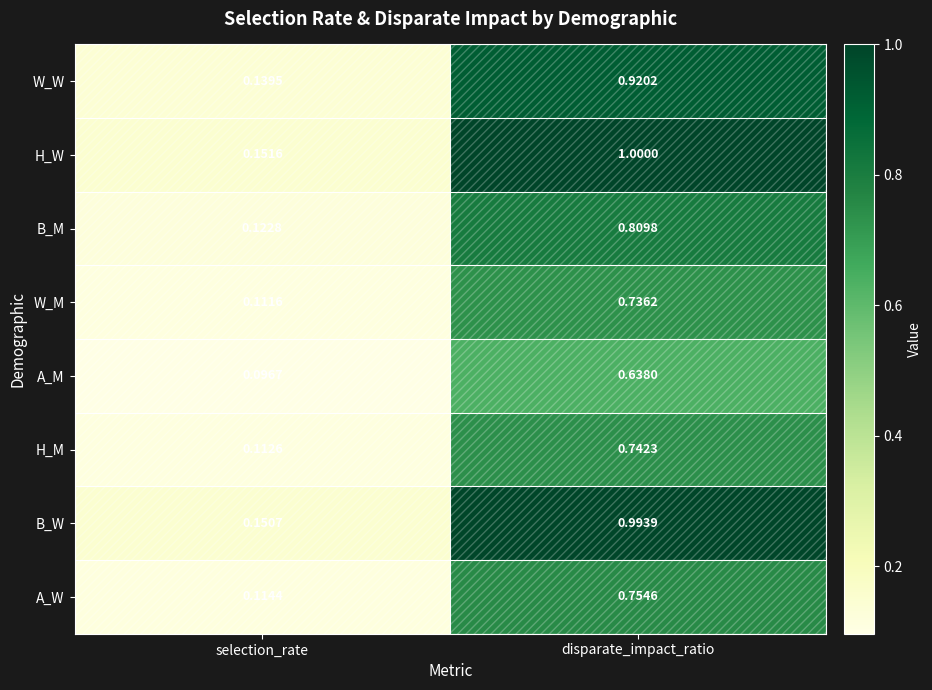

Which category has the lowest value in the A_M series?

selection_rate